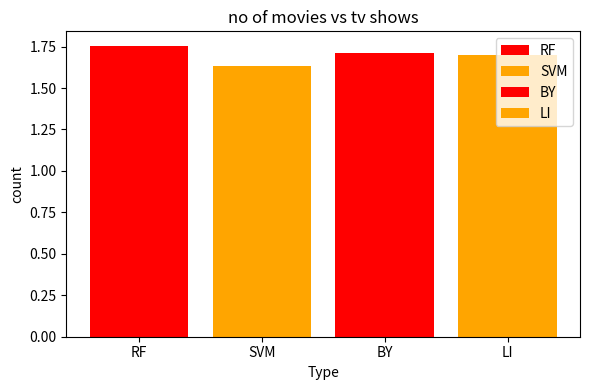

How many values are between 1 and 2?

4